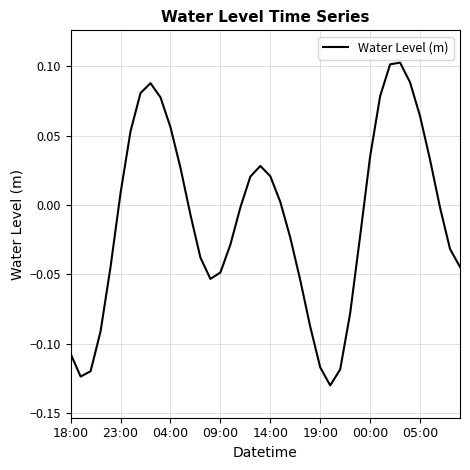

Between 04:00 and 09:00, which is larger?

04:00